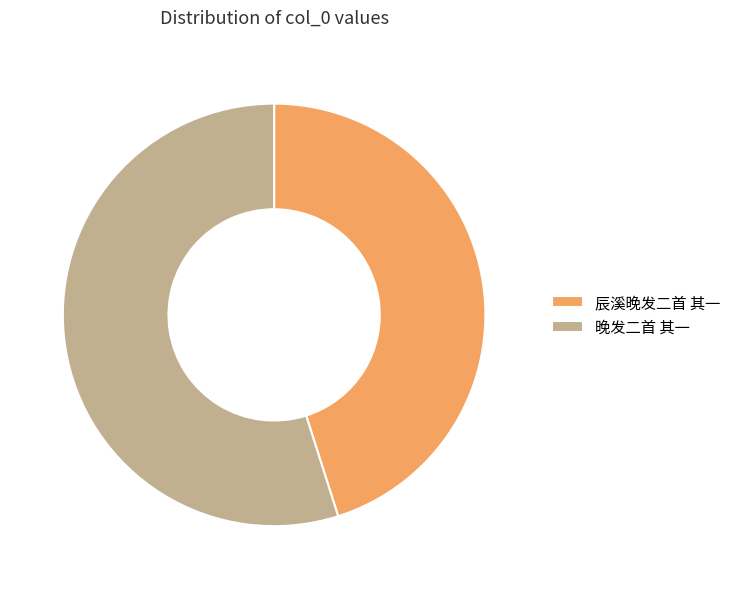

Which slice is the smallest?

辰溪晚发二首 其一